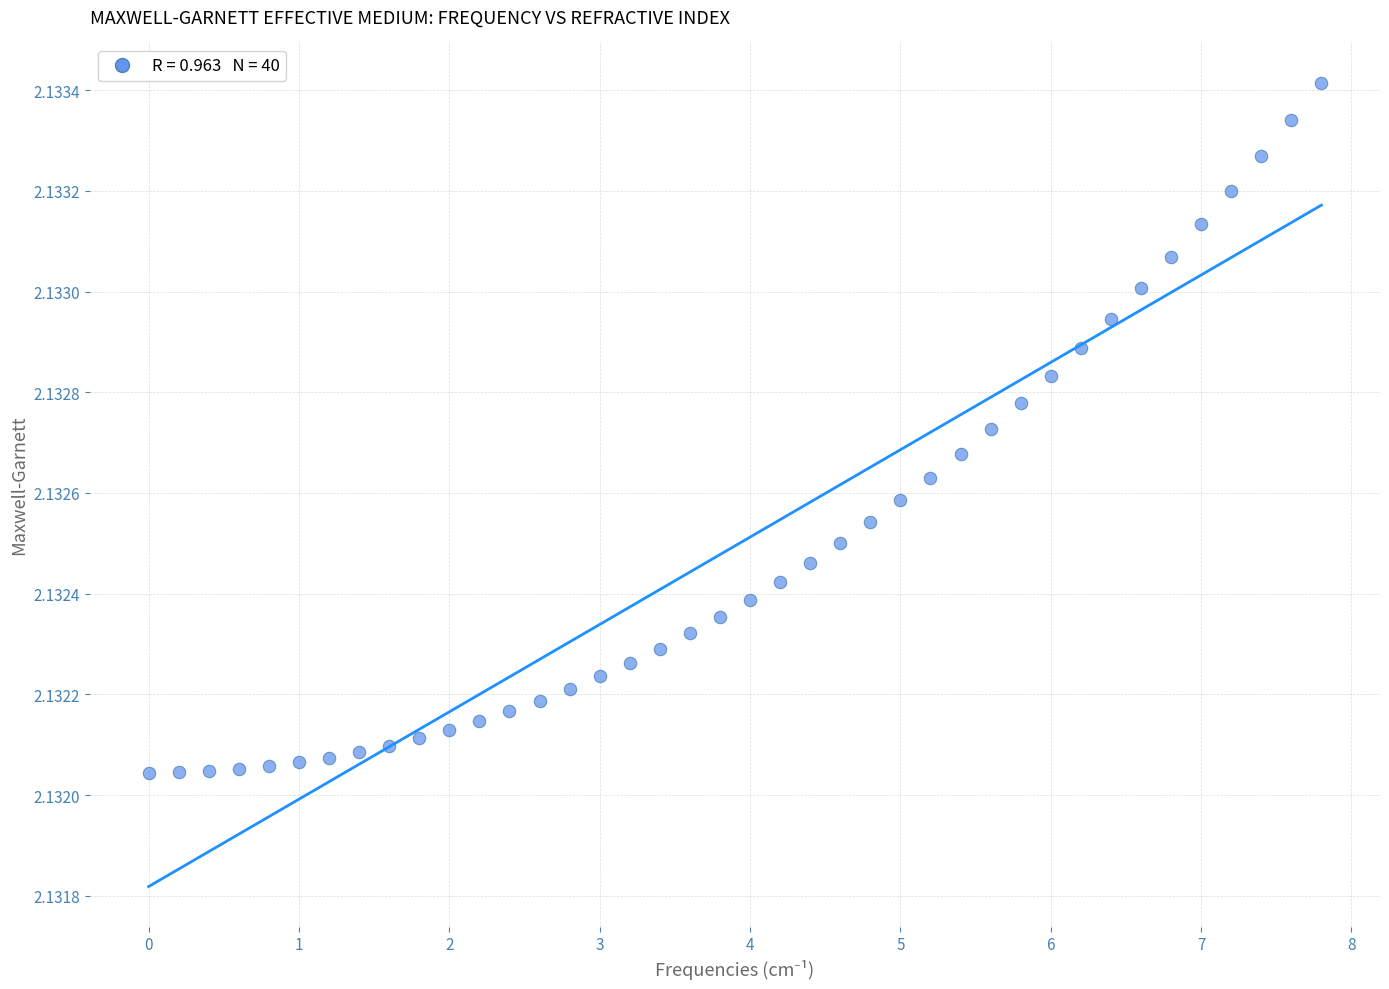

What is the range of X values (max minus min)?

7.8